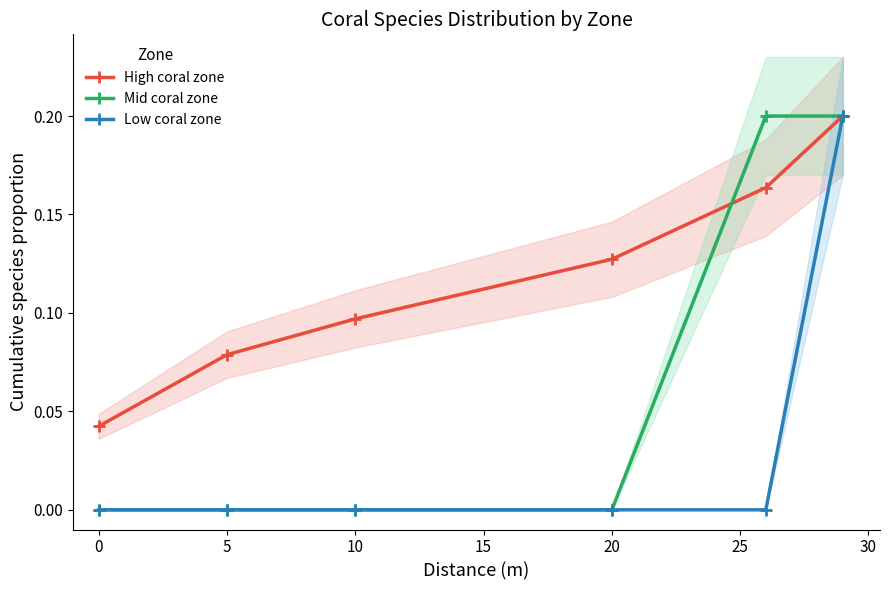

Does the chart have visible grid lines?

No